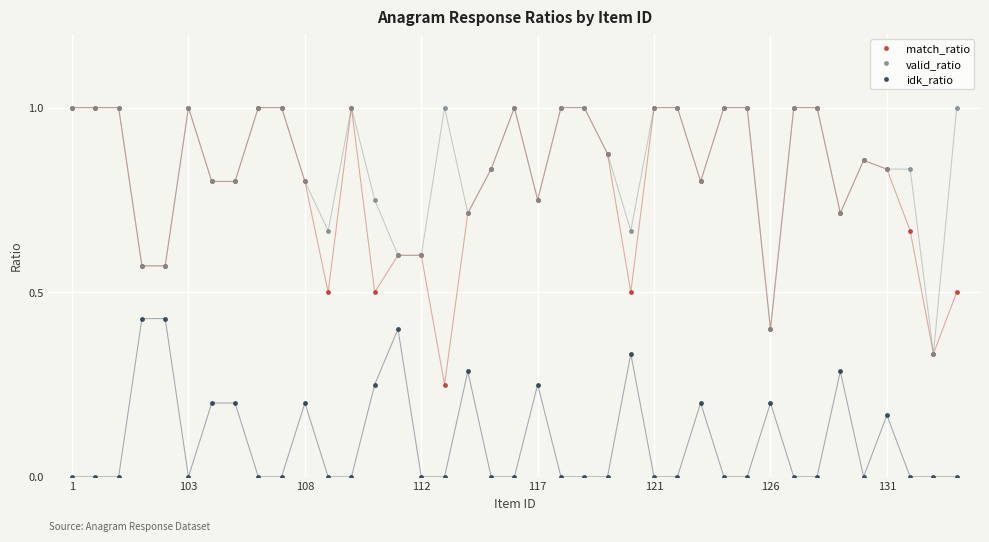

True or false: match_ratio has more than 1 interior local peaks.

True